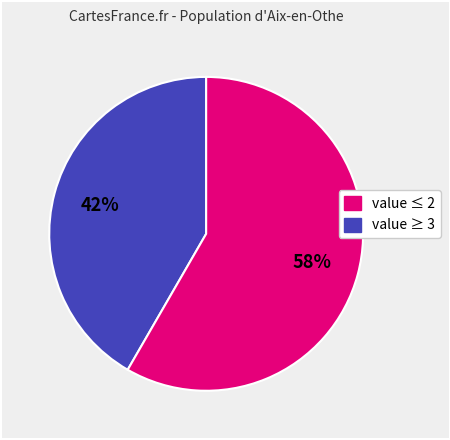

How many slices are in this pie chart?

2